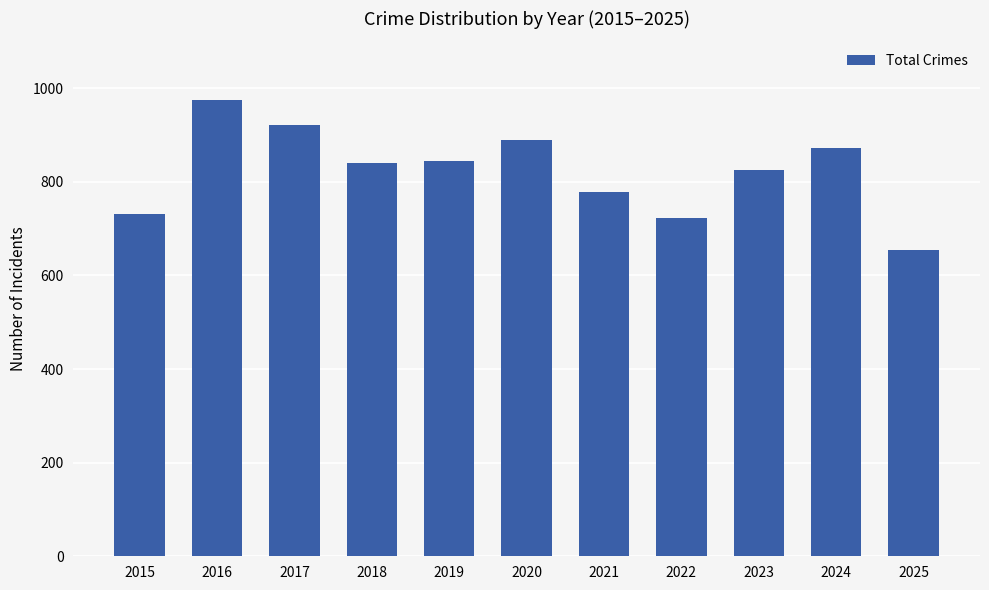

What is the value of the 9th bar from the left?

826